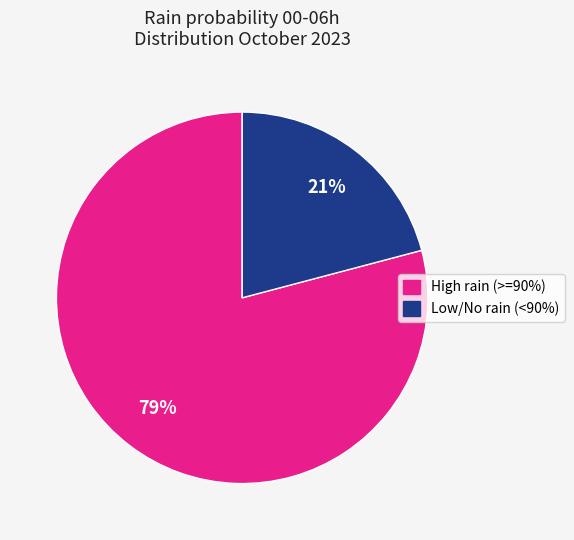

Is there any slice that represents more than half of the pie?

Yes